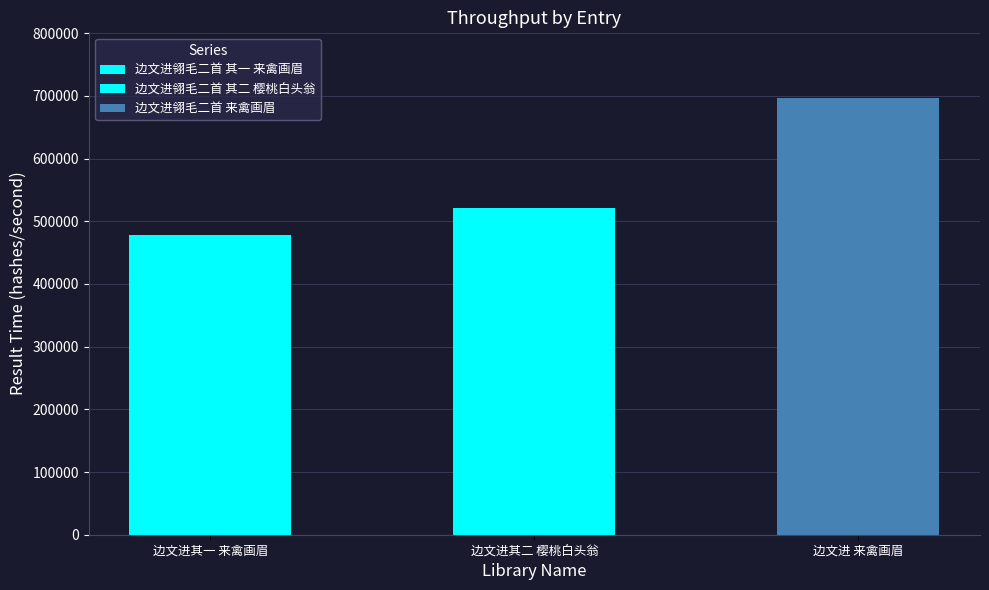

Which label corresponds to the largest value in the chart?

边文进翎毛二首 来禽画眉